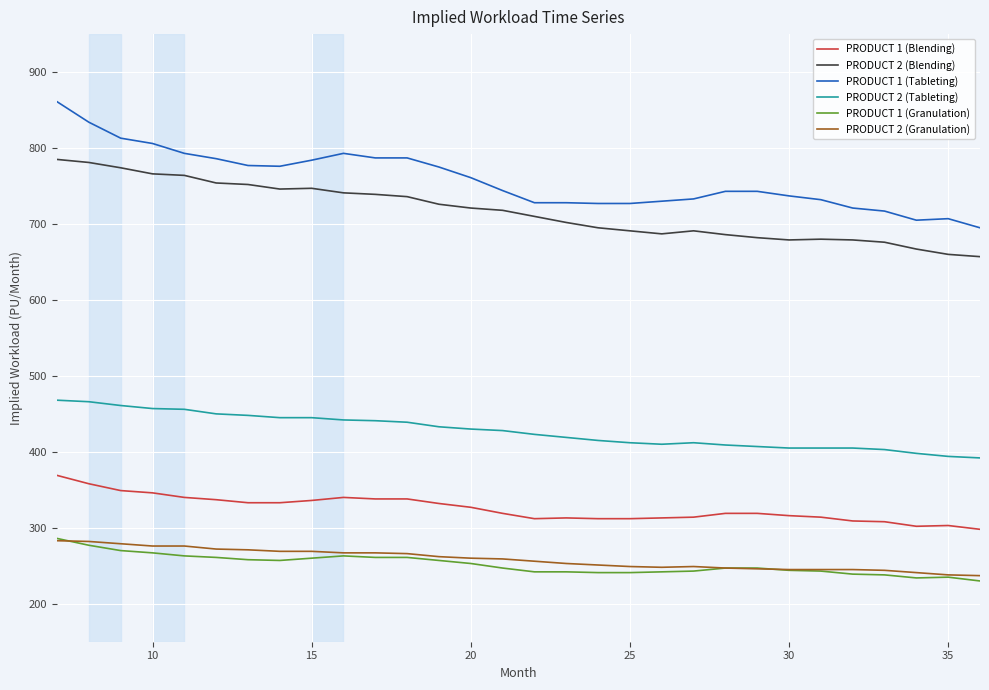

What are all the series names shown in the legend?

PRODUCT 1 (Blending), PRODUCT 2 (Blending), PRODUCT 1 (Tableting), PRODUCT 2 (Tableting), PRODUCT 1 (Granulation), PRODUCT 2 (Granulation)